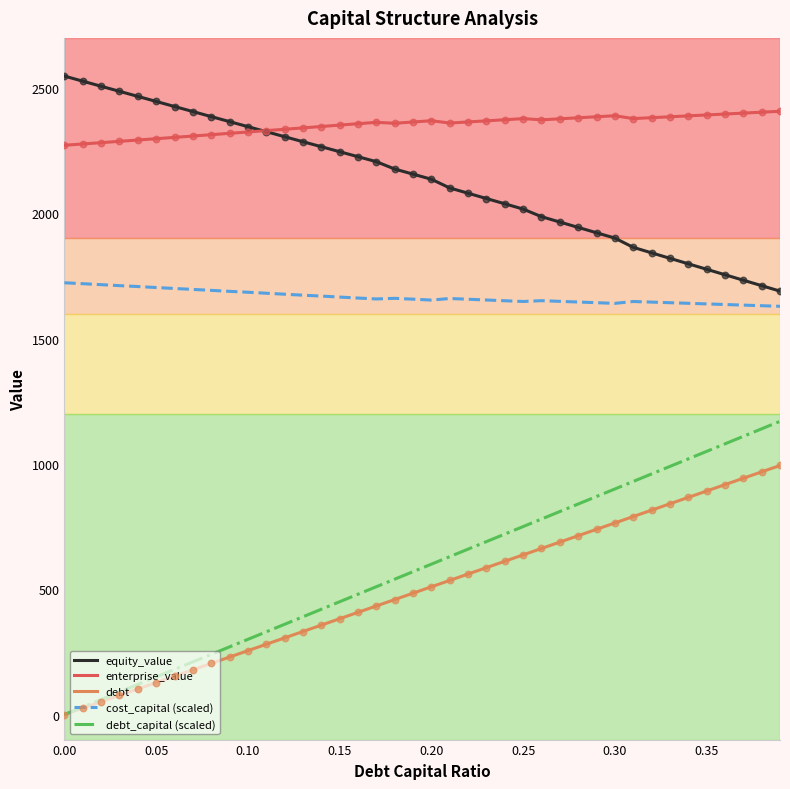

Which series has the largest range (max minus min)?

debt_capital (scaled)